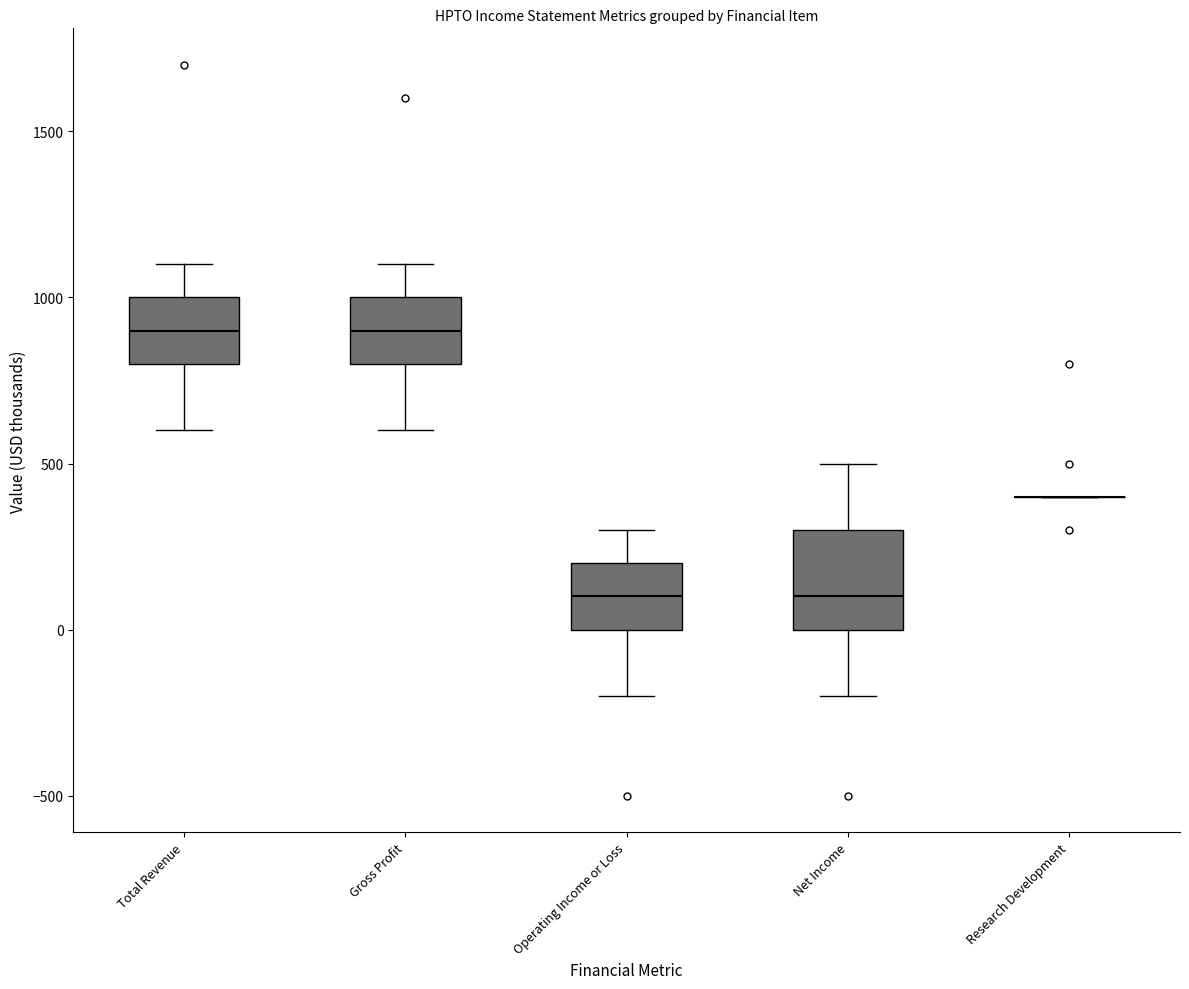

Reading left to right, transcribe this box plot: for each box, give where its median line is, the range the box spans, and where its two whiskers end, as read against the y-axis. The values are not printed on the chart, so give them approximately, as read against the axis.

Total Revenue: median 900, box 800 to 1000, whiskers 600 to 1100
Gross Profit: median 900, box 800 to 1000, whiskers 600 to 1100
Operating Income or Loss: median 100, box 0 to 200, whiskers -200 to 300
Net Income: median 100, box 0 to 300, whiskers -200 to 500
Research Development: box collapsed to a line at 400, whiskers 400 to 400